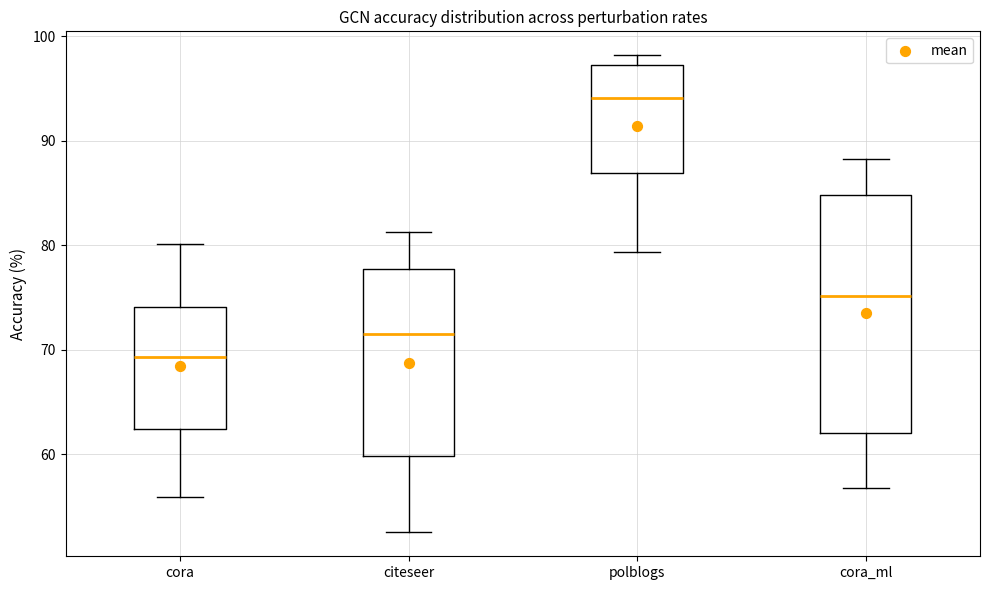

Reading left to right, transcribe this box plot: for each box, give where its median line is, the range the box spans, and where its two whiskers end, as read against the y-axis. The values are not printed on the chart, so give them approximately, as read against the axis.

cora: median 69, box 62 to 74, whiskers 56 to 80
citeseer: median 72, box 60 to 78, whiskers 53 to 81
polblogs: median 94, box 87 to 97, whiskers 79 to 98
cora_ml: median 75, box 62 to 85, whiskers 57 to 88